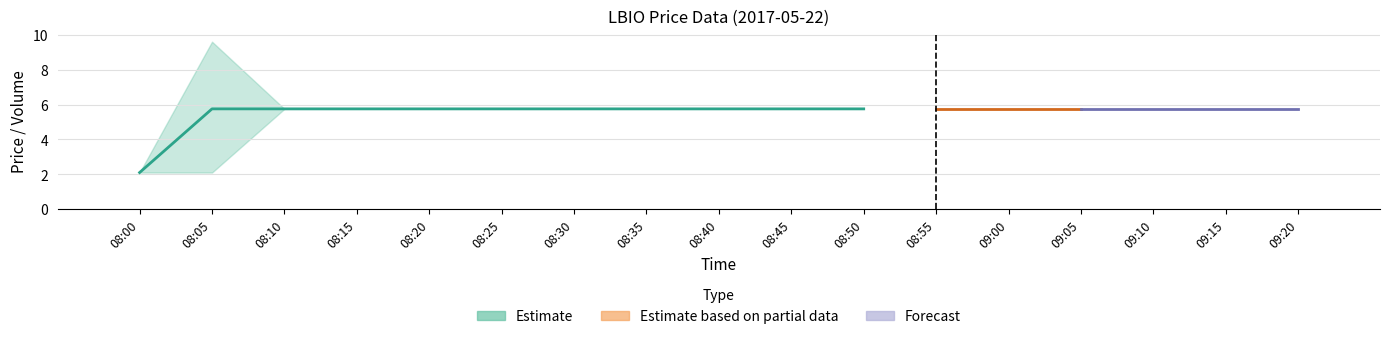

How many data points in col_5 are above 5?

16